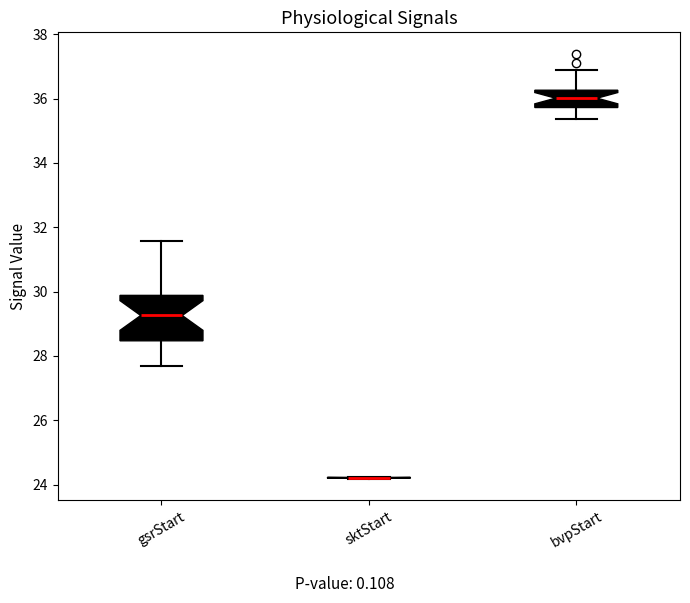

Reading left to right, transcribe this box plot: for each box, give where its median line is, the range the box spans, and where its two whiskers end, as read against the y-axis. The values are not printed on the chart, so give them approximately, as read against the axis.

gsrStart: median 29.2, box 28.4 to 29.8, whiskers 27.6 to 31.6
sktStart: box collapsed to a line at 24.2, whiskers 24.2 to 24.2
bvpStart: median 36.0, box 35.8 to 36.2, whiskers 35.4 to 36.8